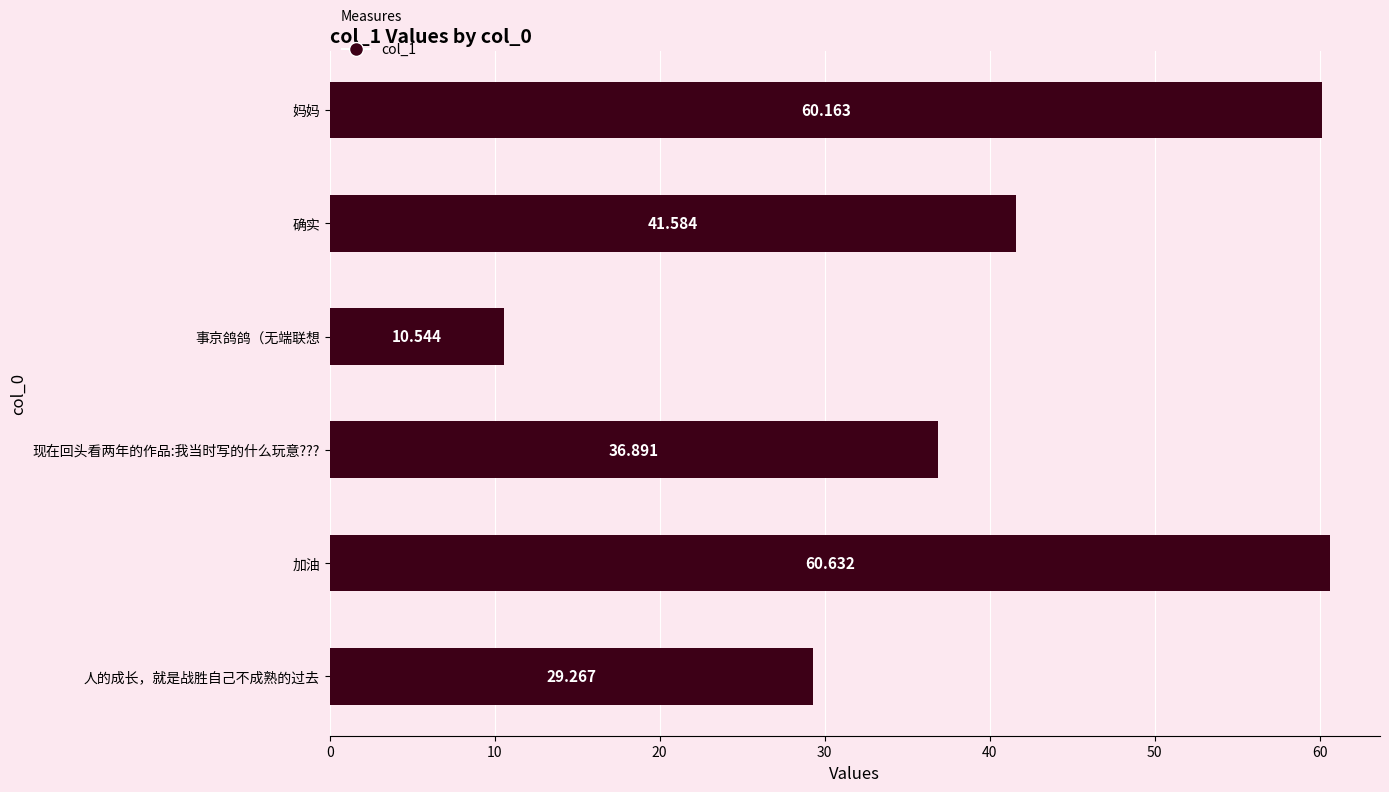

Between 人的成长，就是战胜自己不成熟的过去 and 确实, which is larger?

确实